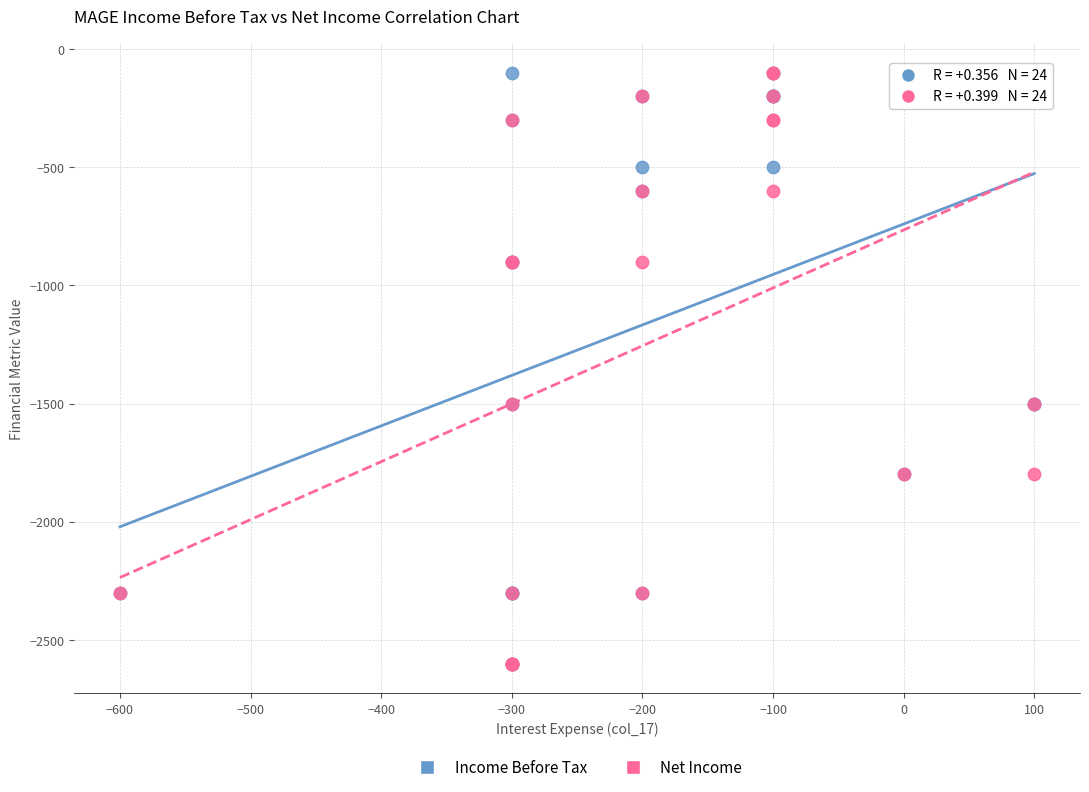

What are all the series names shown in the legend?

Income Before Tax, Net Income